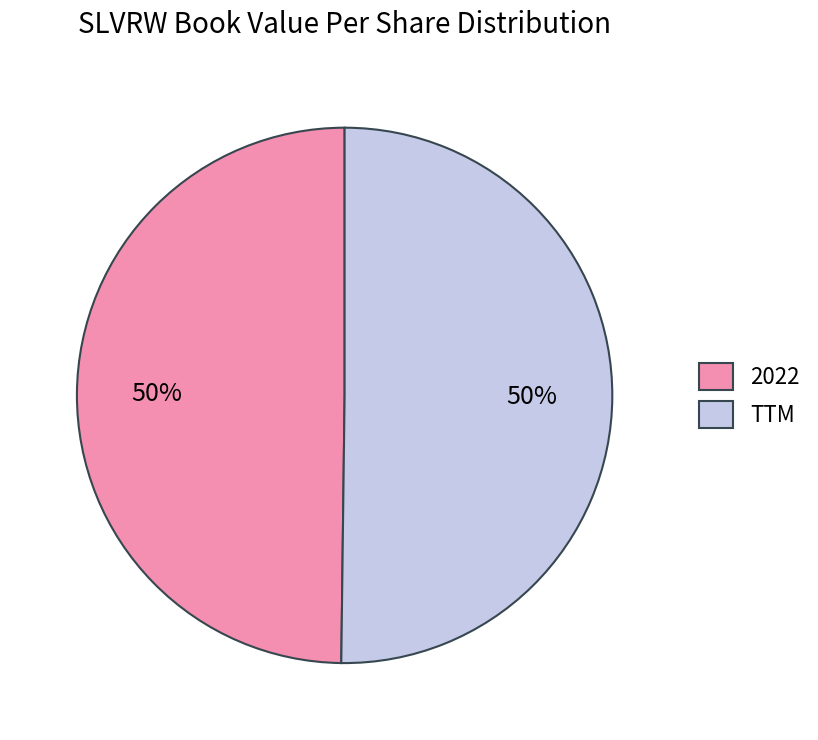

Is it true that 2022 is 50% of the pie?

True